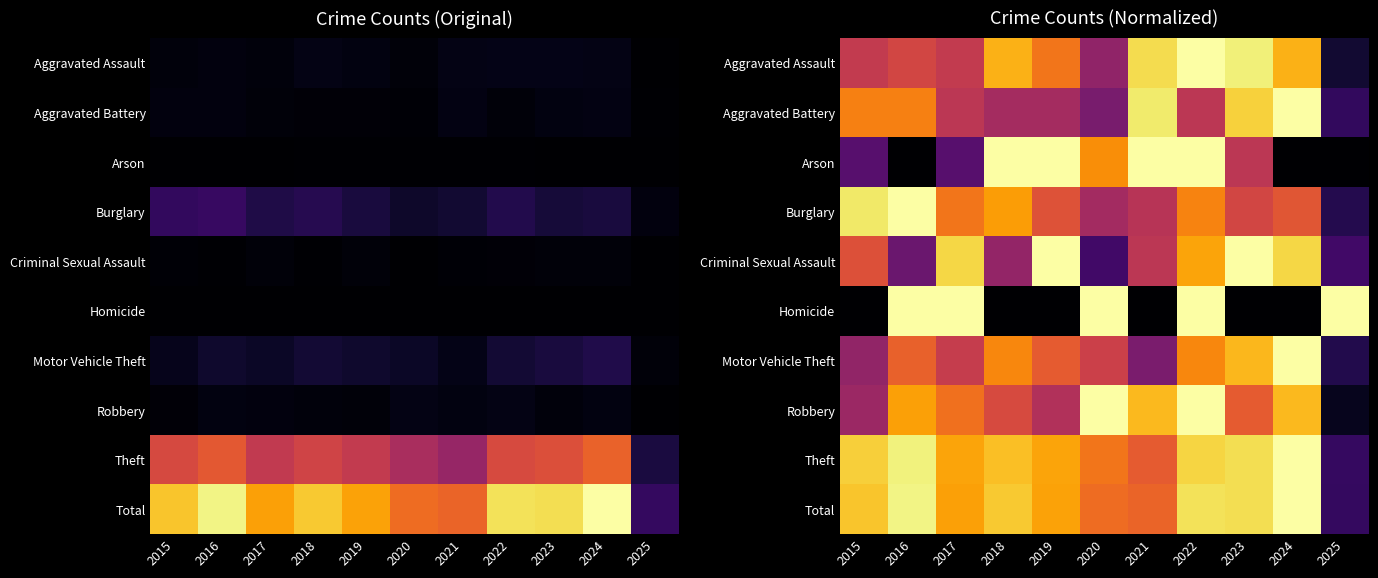

What is the difference between the second highest and second lowest values in the Aggravated Battery series?

0.6